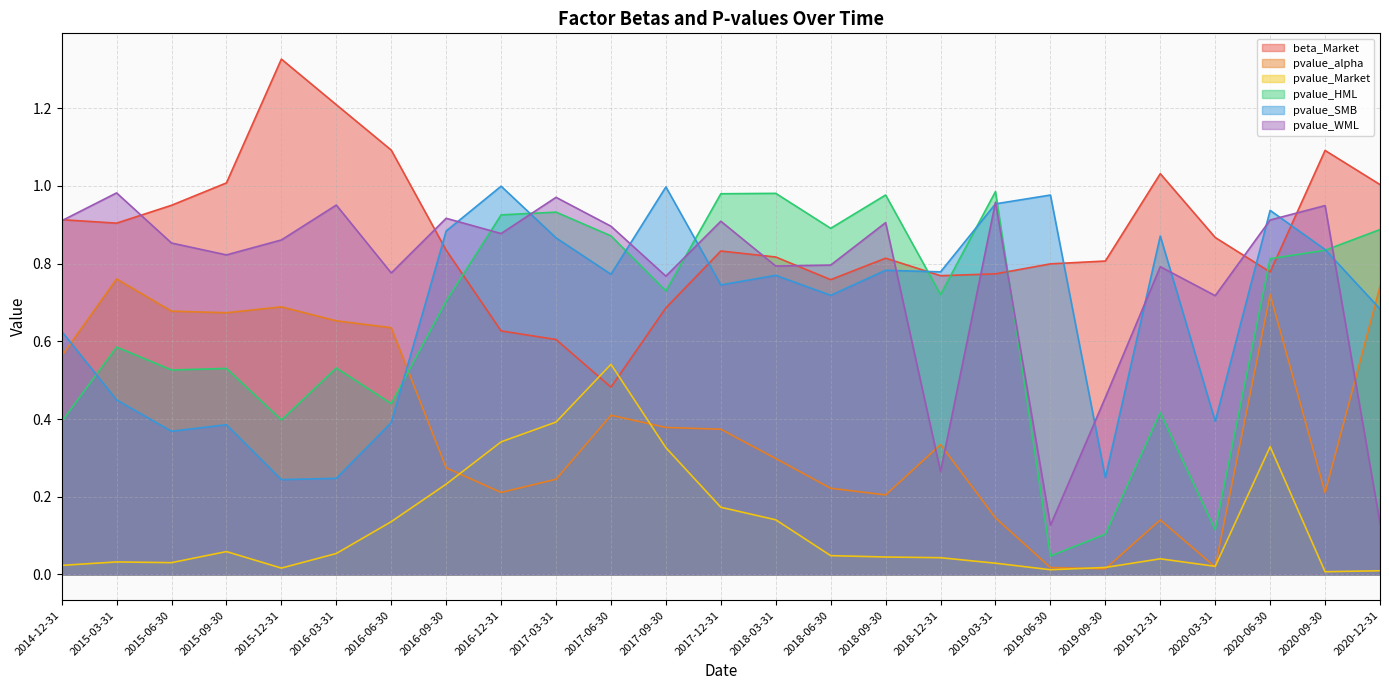

The value of pvalue_HML at 2015-12-31 is 0.1. True or false?

False